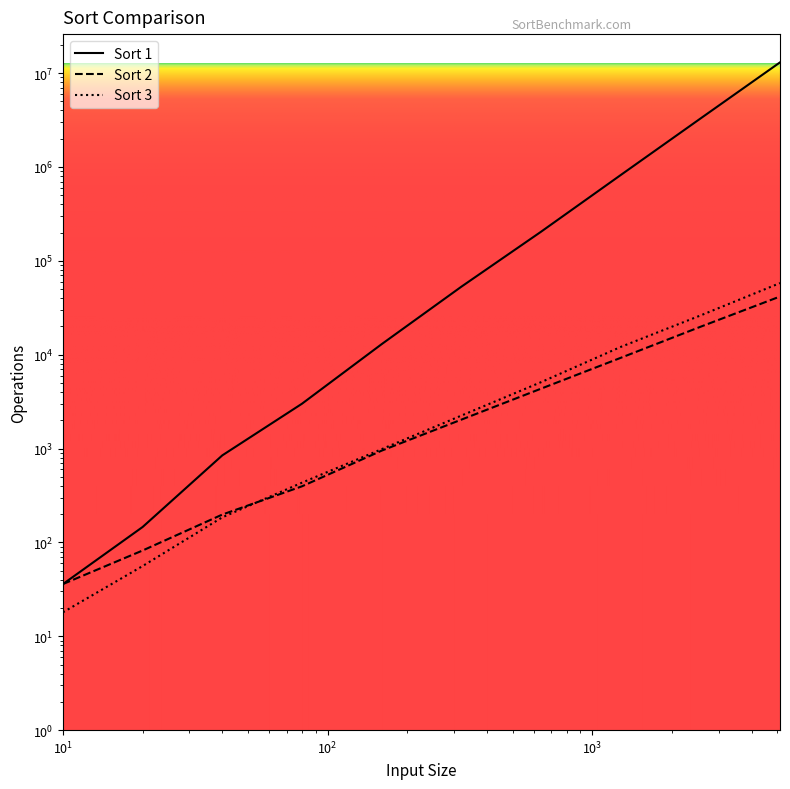

Between which two adjacent categories do Sort 3 and Sort 2 first intersect?

40 and 80